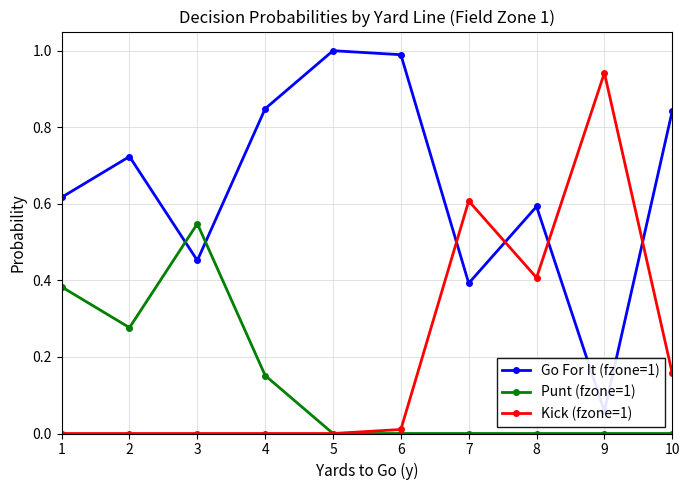

Which category has the highest value in the Go For It (fzone=1) series?

5